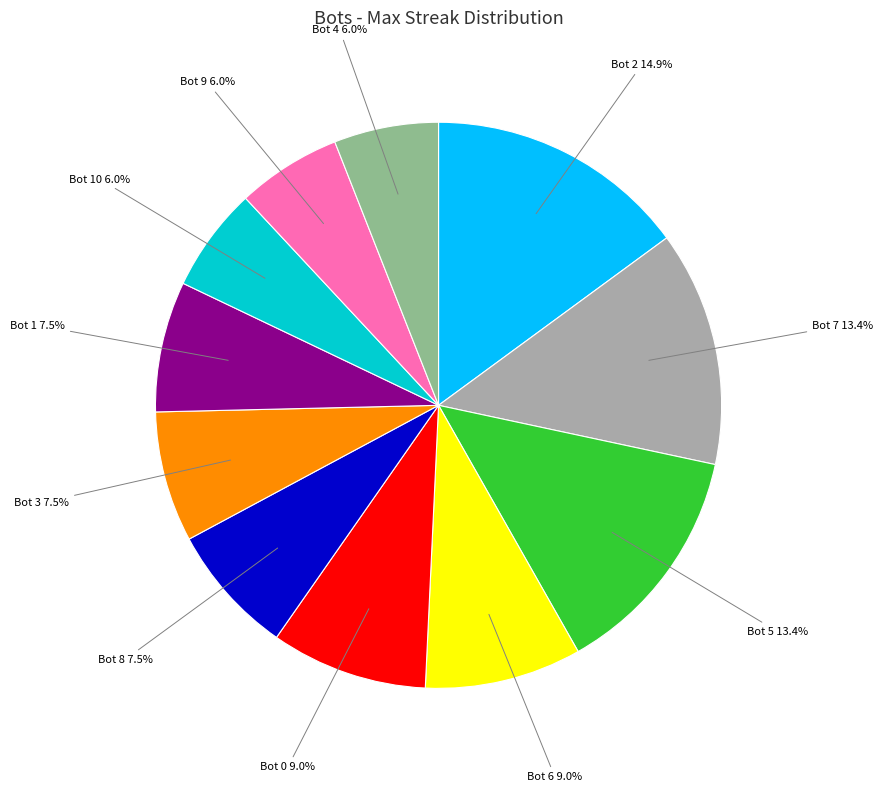

Combined, do Bot 9 and Bot 0 account for over 50%?

No